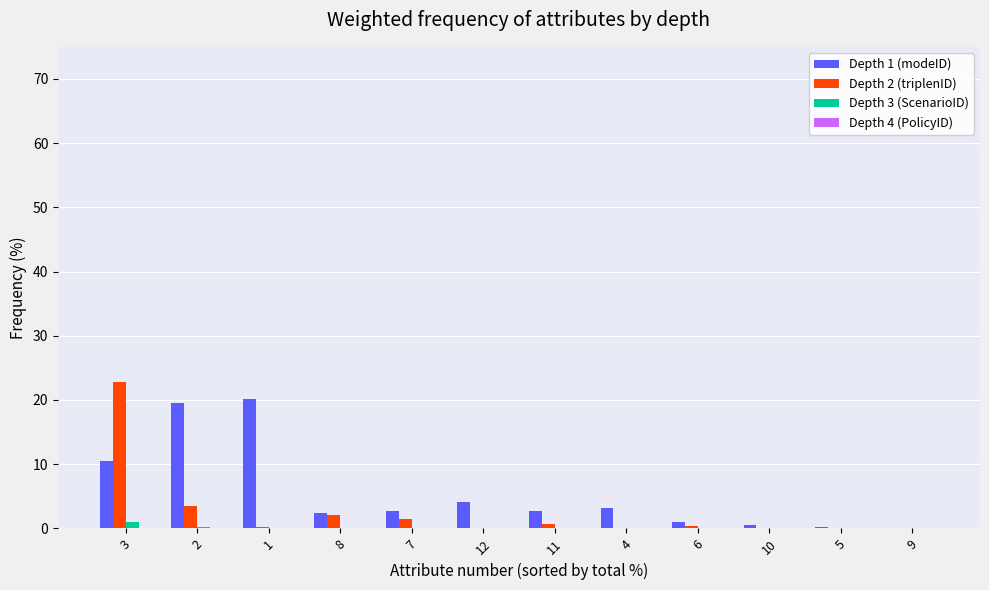

Which category has the highest value across all series?

3